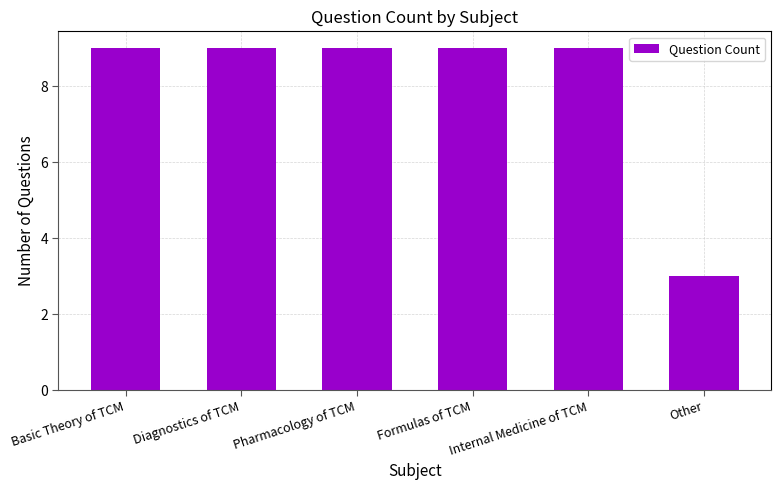

What is the ratio of the value at Pharmacology of TCM to the value at Formulas of TCM?

1.0